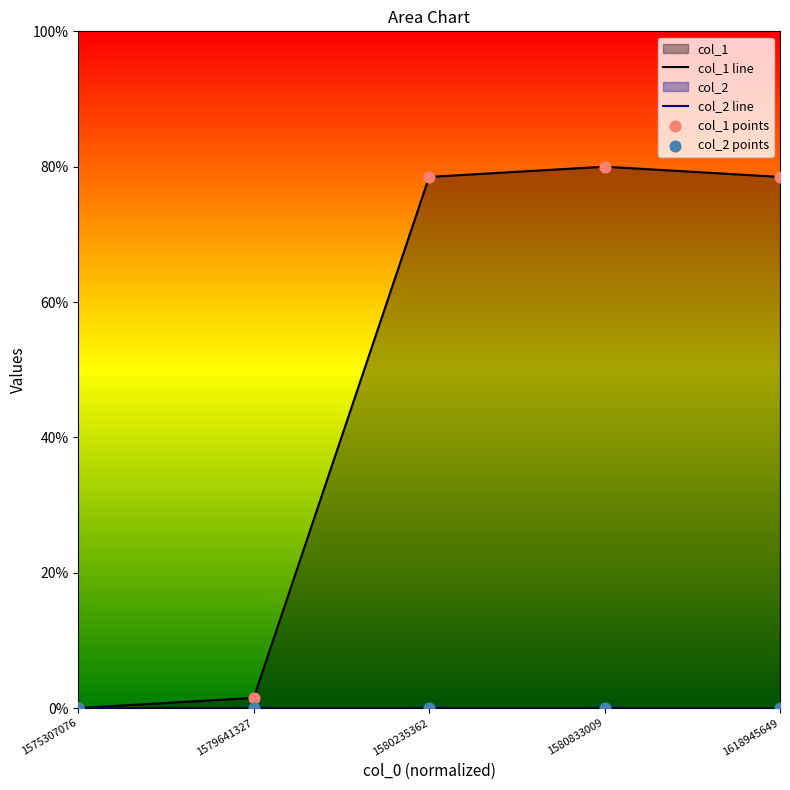

At which category is the sum across all series the highest?

1580833009